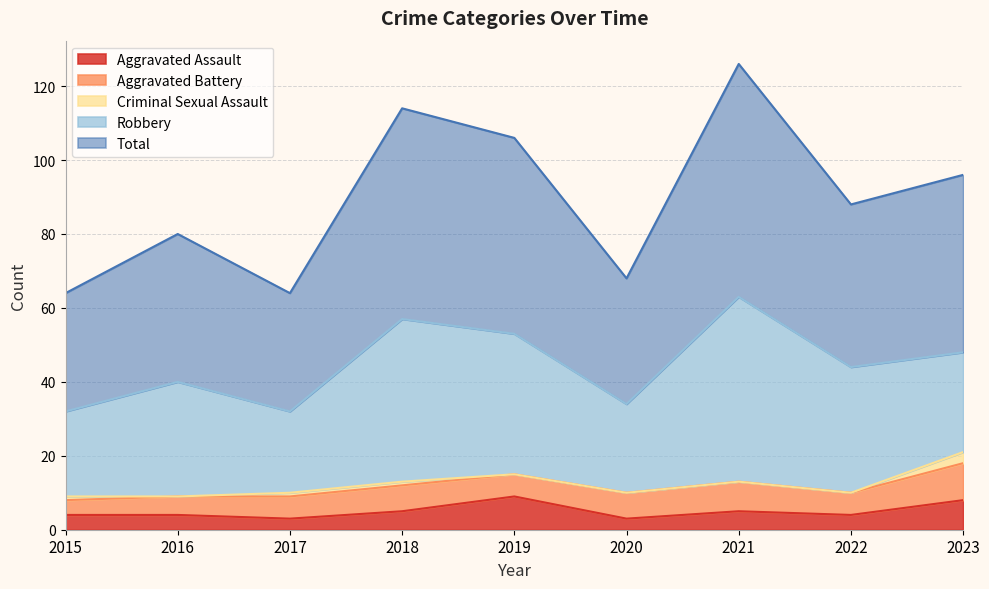

True or false: Total and Criminal Sexual Assault cross at least once.

False